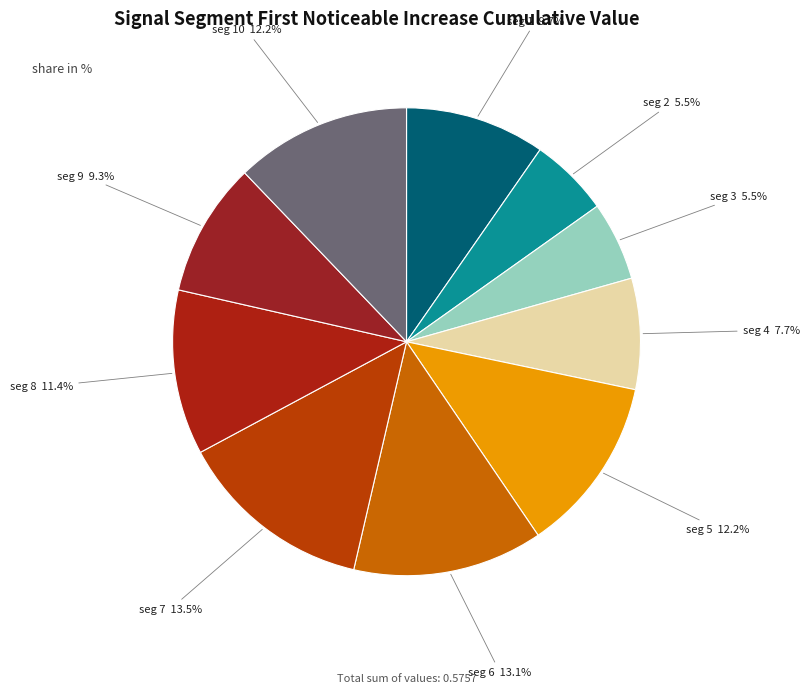

How many segments does this pie chart have?

10